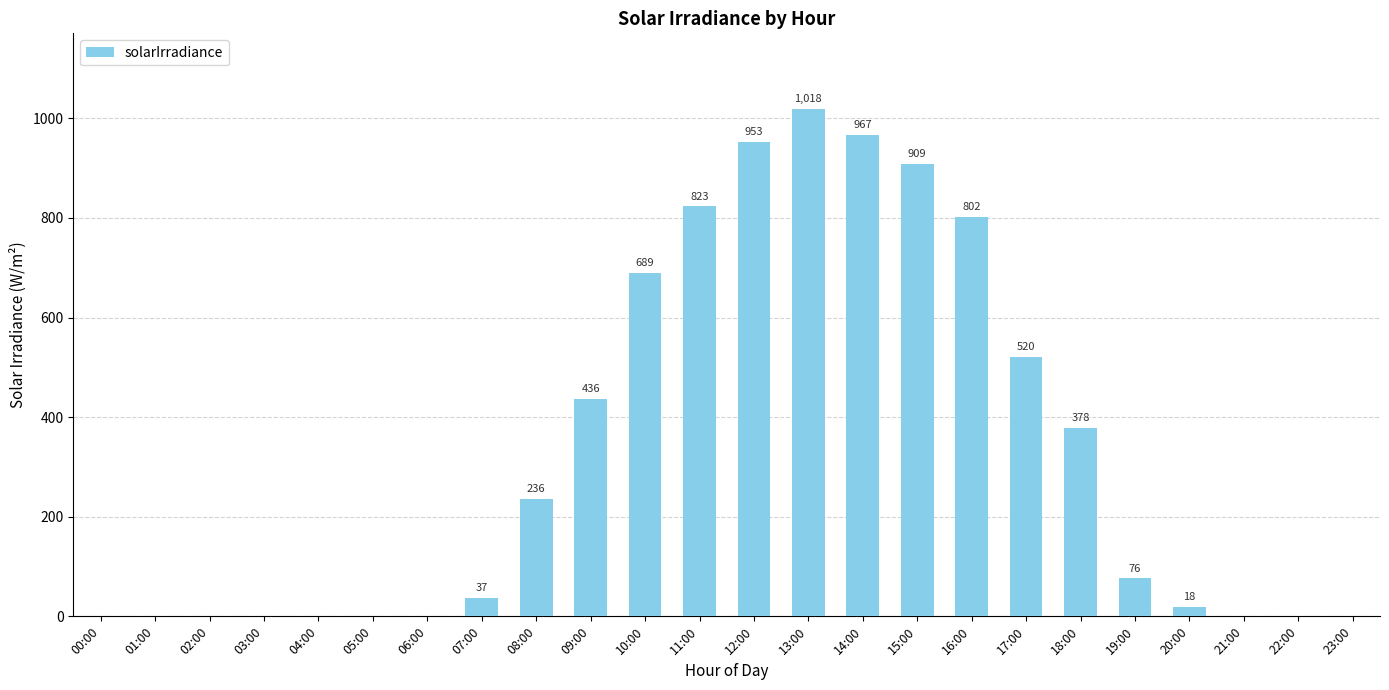

Which label corresponds to the largest value in the chart?

13:00